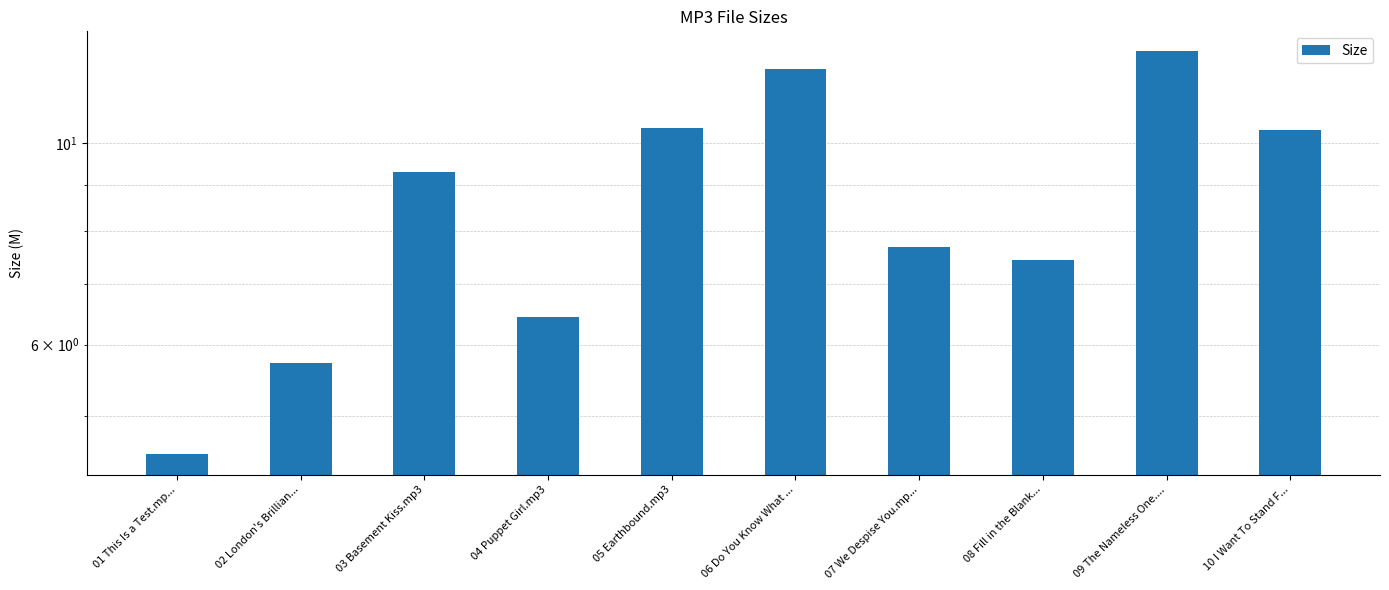

At which category does the chart reach its peak across all series?

09 The Nameless One....